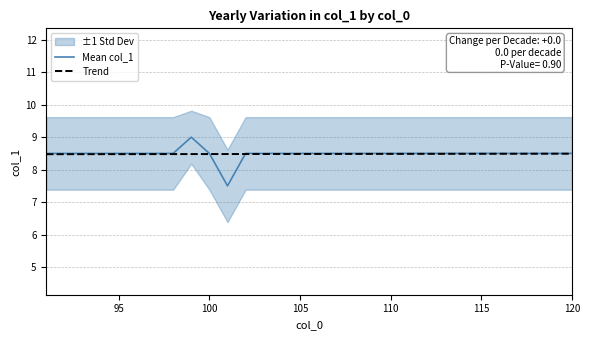

Is it true that Mean col_1 equals 5.3 at 115?

False